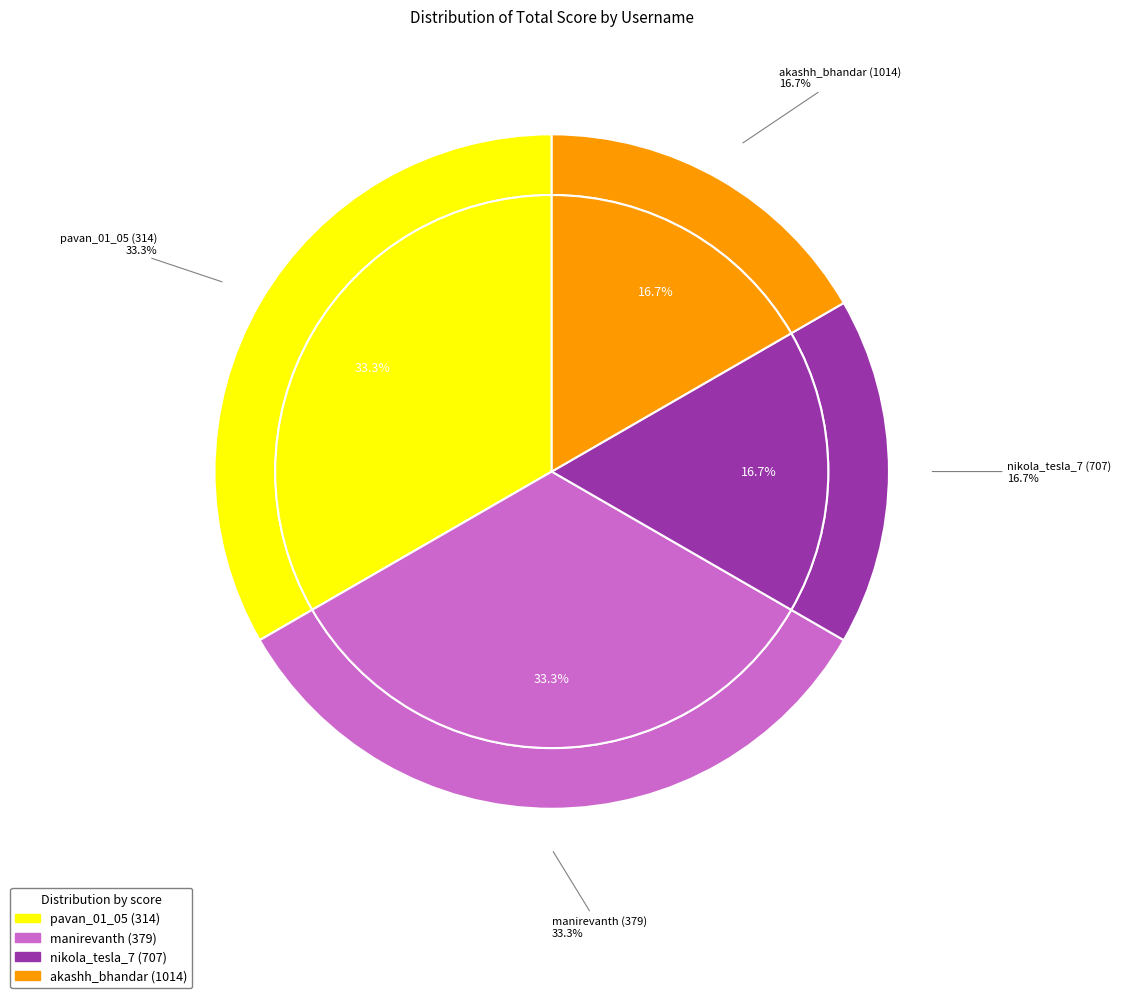

Is it true that manirevanth (379) is 33% of the pie?

True